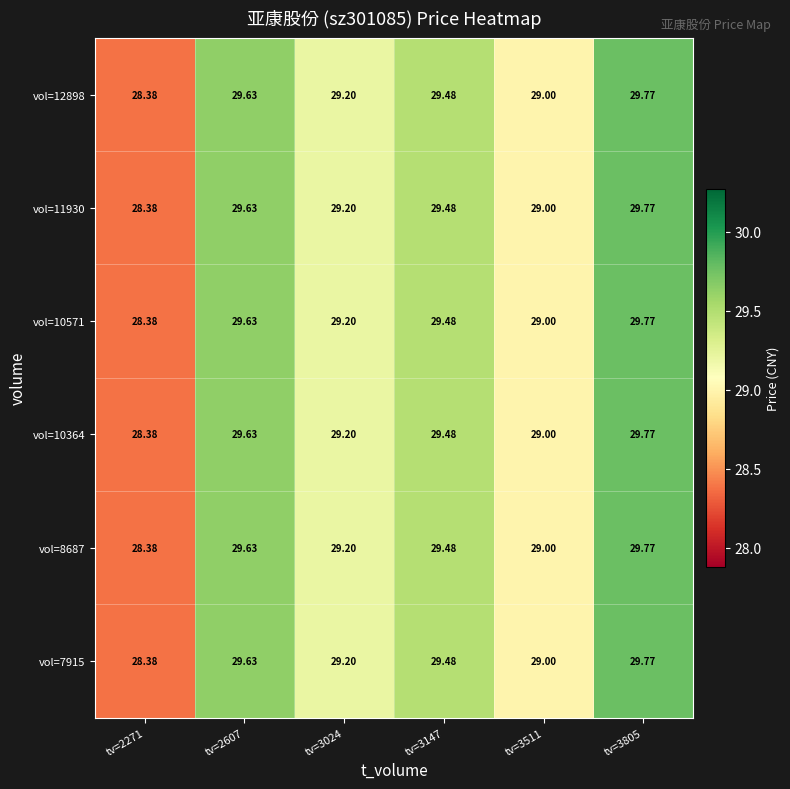

At which category does the chart reach its minimum across all series?

tv=2271